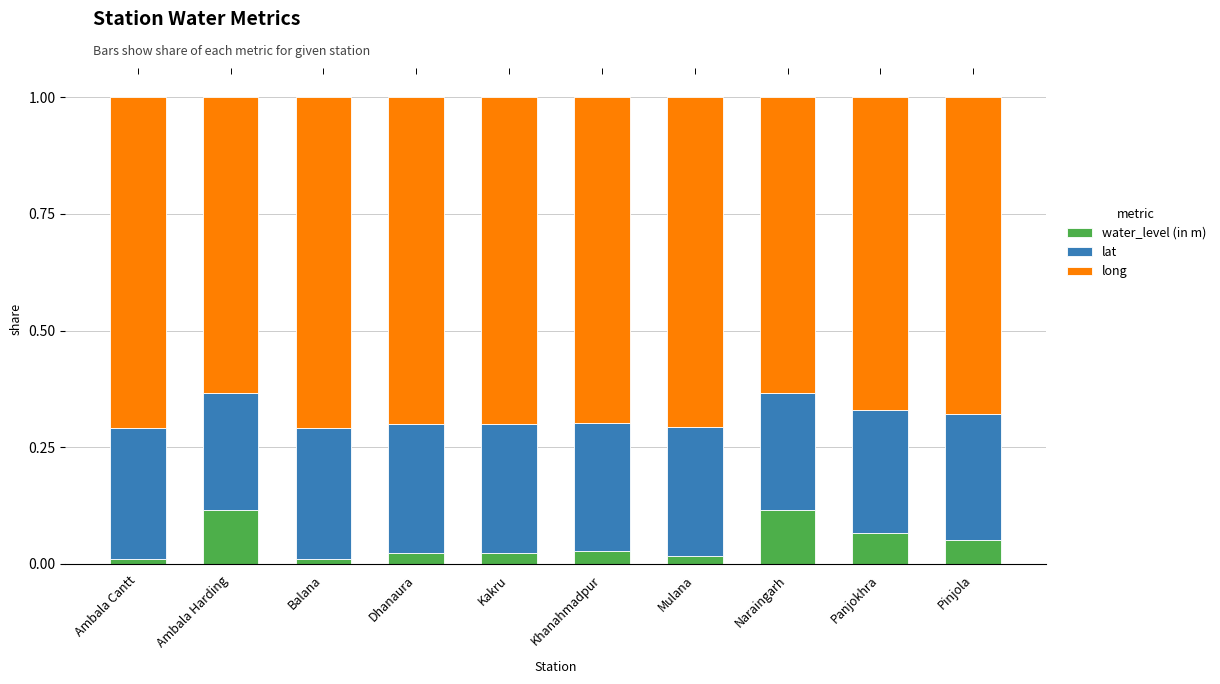

Count the water_level (in m) values in the range 0 to 1.

10